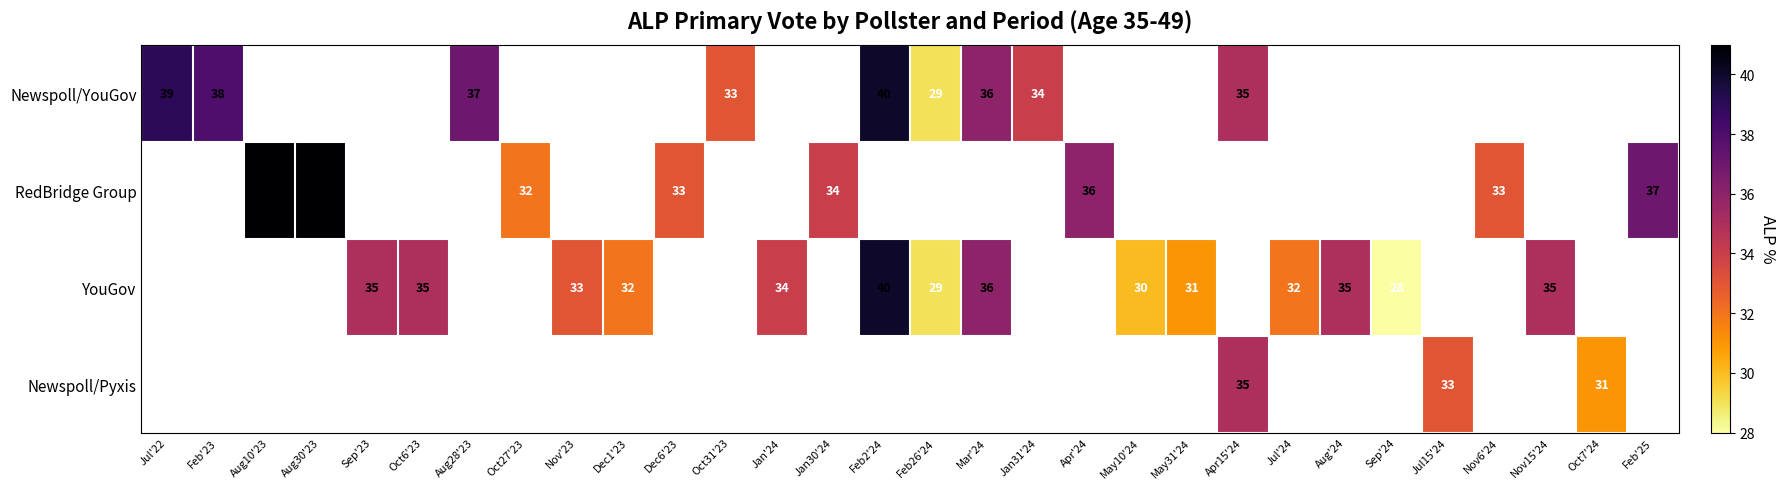

True or false: YouGov has a value of 29 at Feb26'24.

True